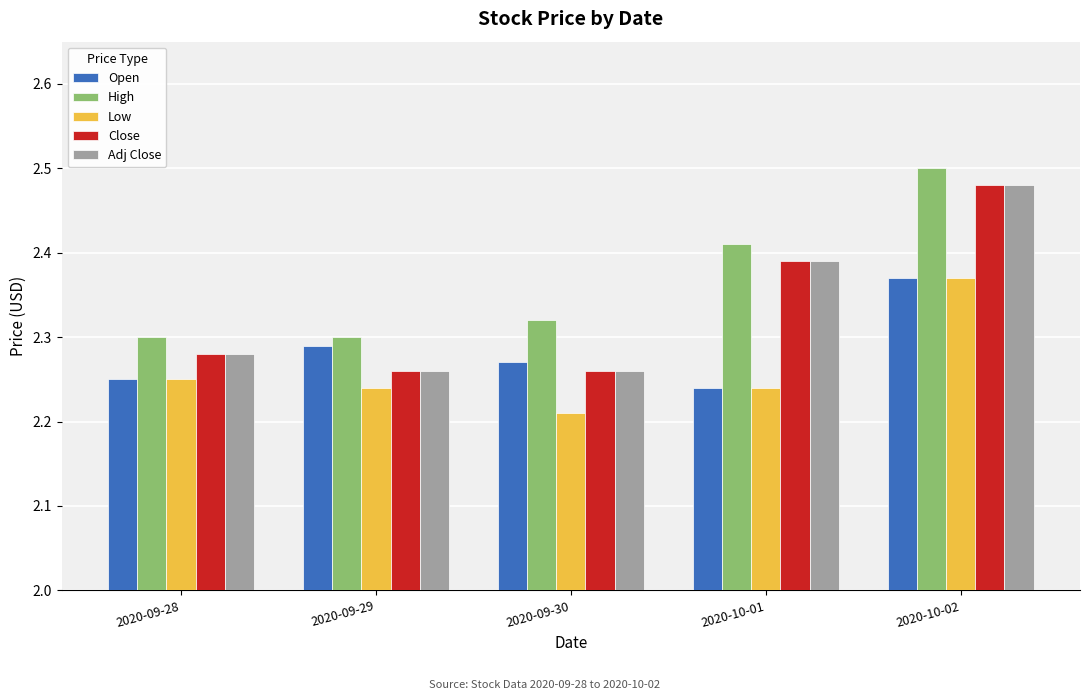

How many bars are there in total?

25